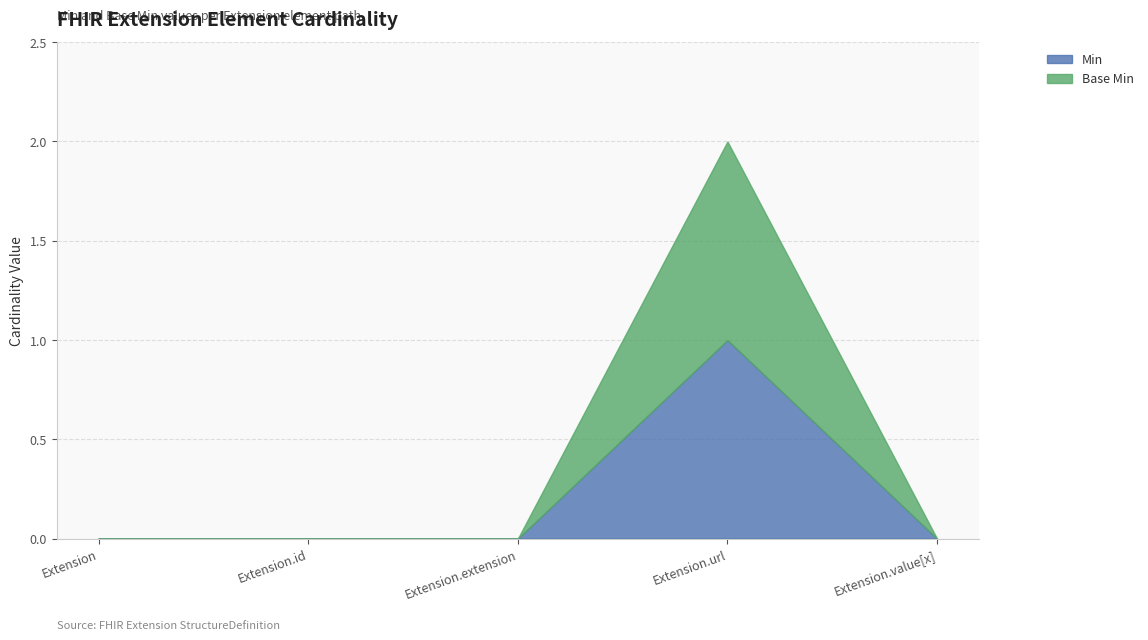

How many lines are shown in the chart?

2